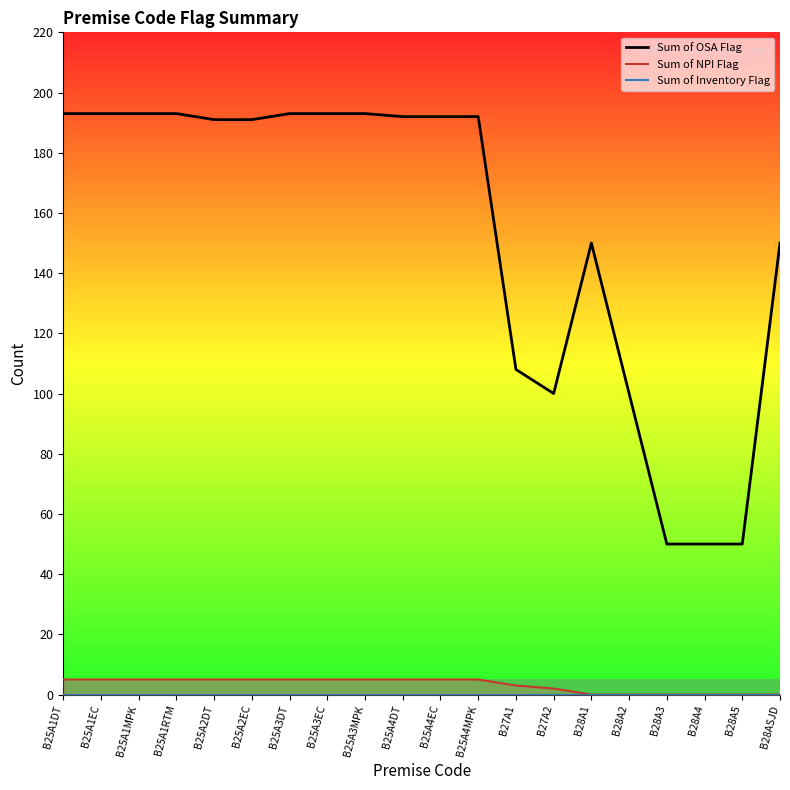

Between B28A2 and B25A4DT, which is larger?

B25A4DT